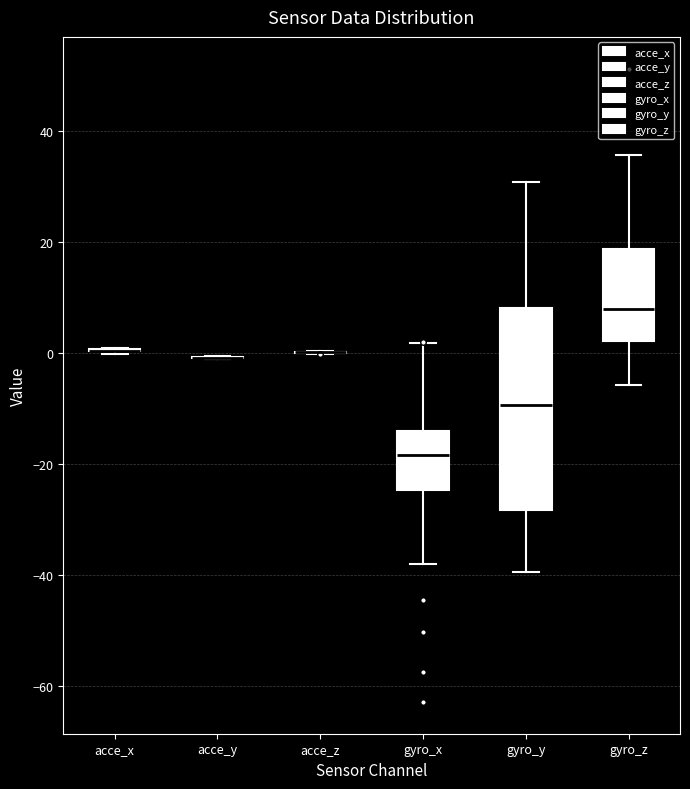

Reading left to right, read every box against the y-axis: the position of its median line, the range the box covers, and the ends of its whiskers. The values are not printed on the chart, so give them approximately, as read against the axis.

acce_x: box collapsed to a line at 0, whiskers 0 to 0
acce_y: box collapsed to a line at 0, whiskers -2 to 0
acce_z: box collapsed to a line at 0, whiskers 0 to 0
gyro_x: median -18, box -24 to -14, whiskers -38 to 2
gyro_y: median -10, box -28 to 8, whiskers -40 to 30
gyro_z: median 8, box 2 to 18, whiskers -6 to 36